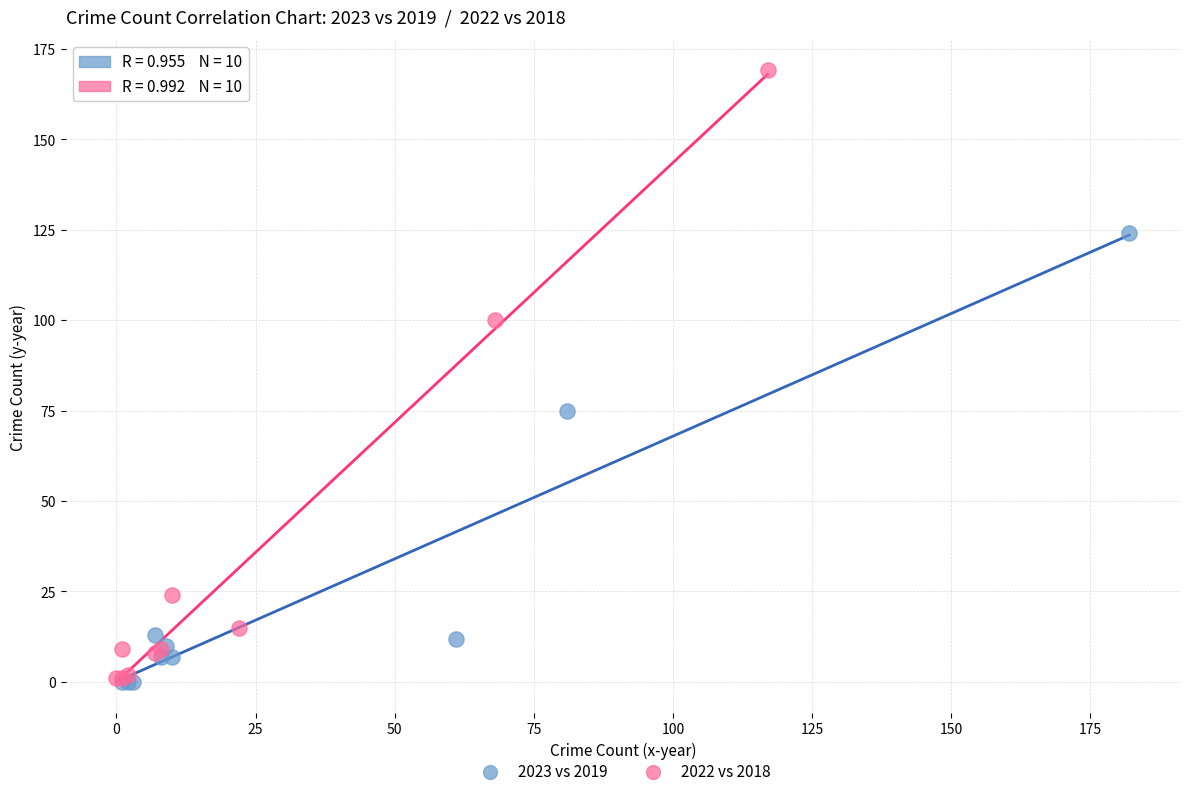

Which series has the largest Y range (max minus min)?

2022 vs 2018